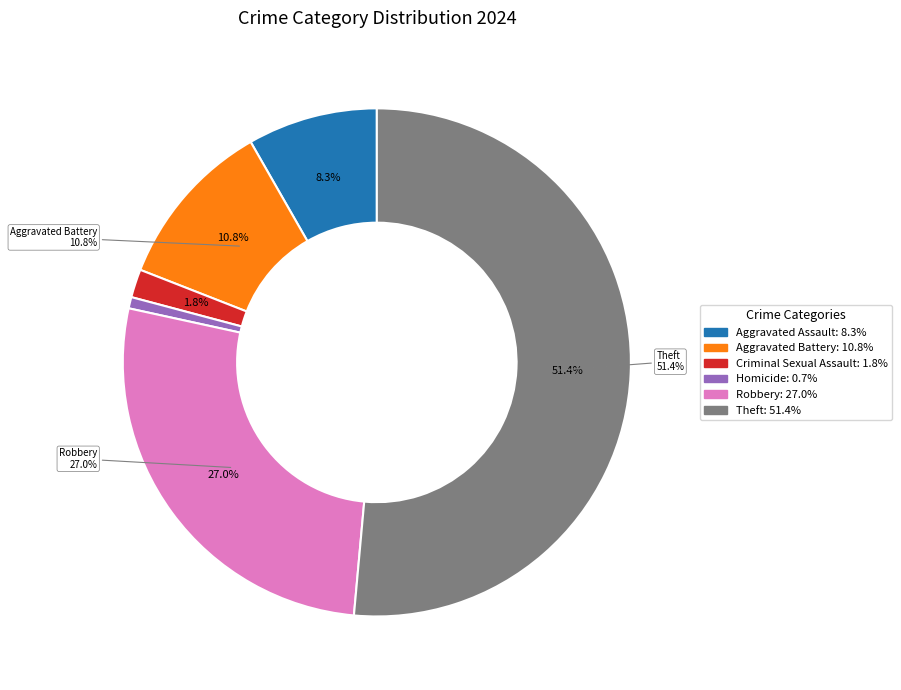

Is it true that Robbery is 38% of the pie?

False